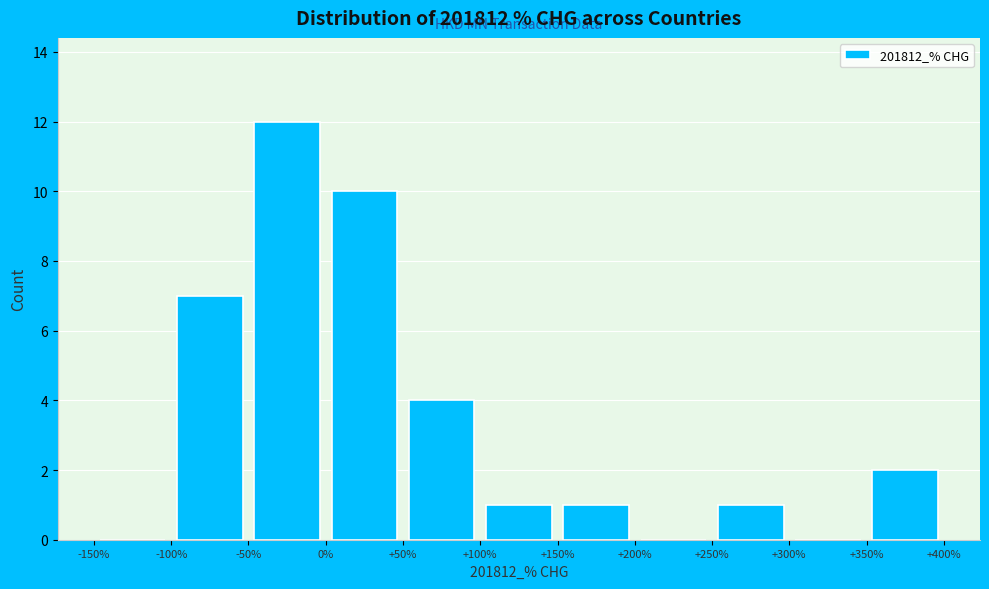

What is the height of the bar covering +250% to +300% on the x-axis? The values are not printed on the chart, so give them approximately, as read against the axis.

1